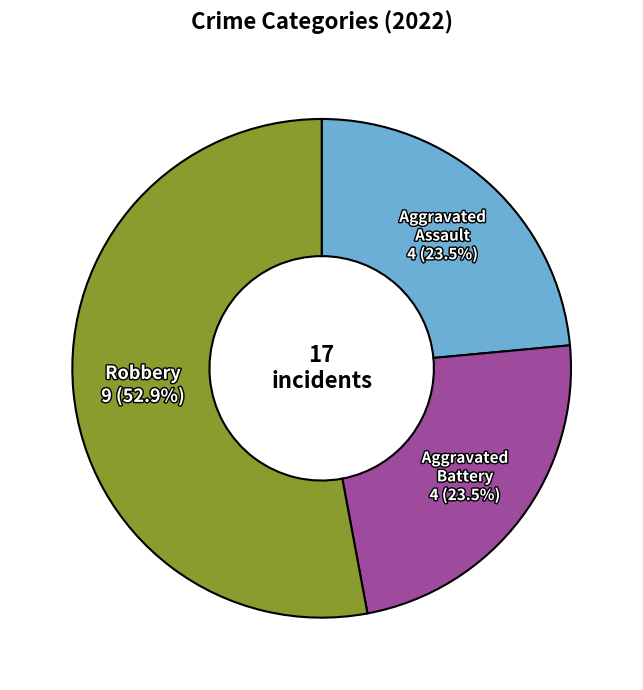

Is there any slice that represents more than half of the pie?

Yes